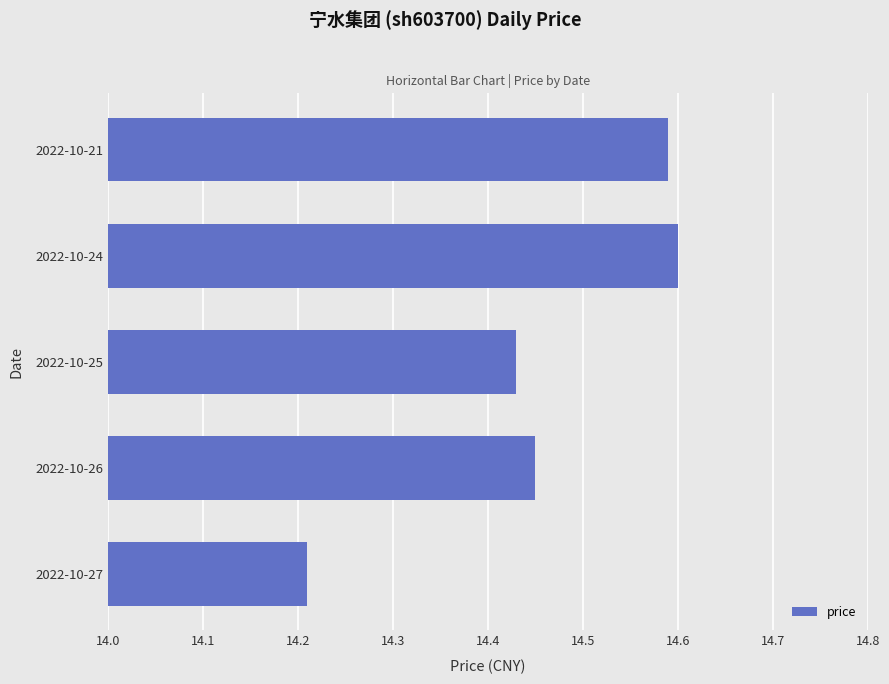

Which category has the lowest value across all series?

2022-10-27